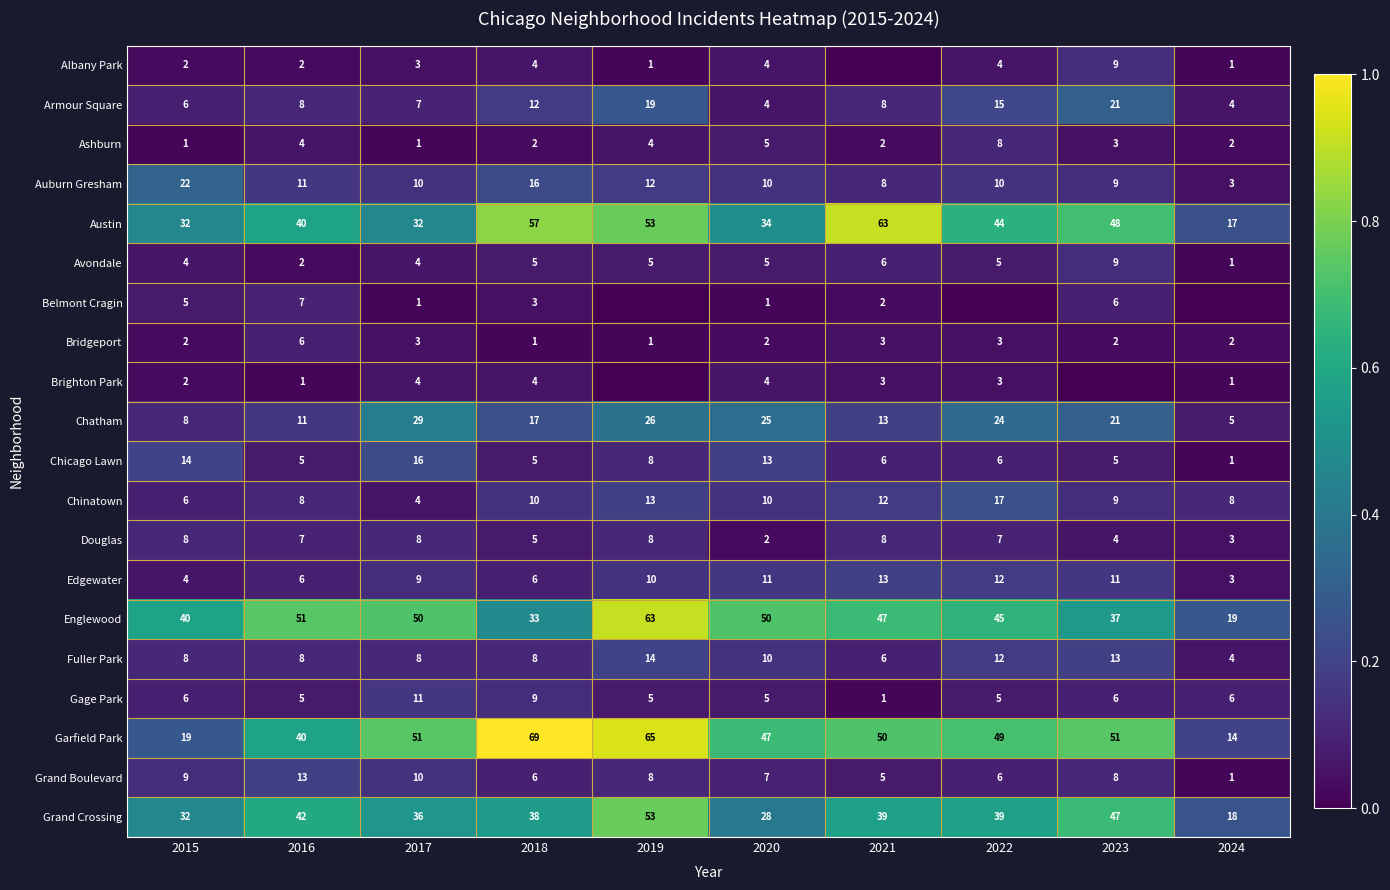

Which series changed the most between 2015 and 2017?

Garfield Park